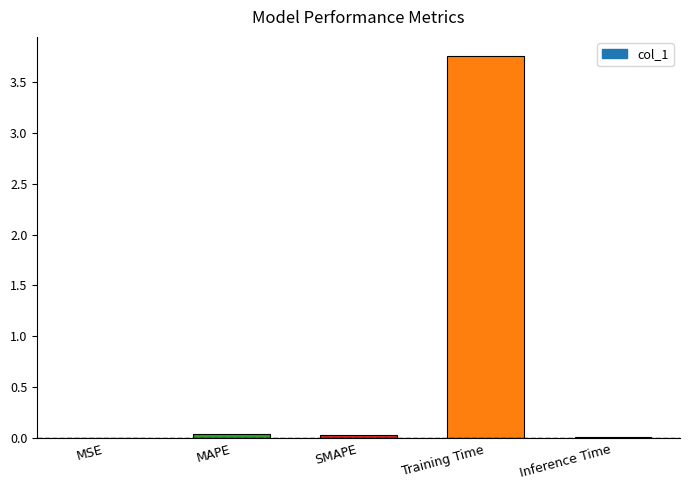

Are the bars horizontal?

No